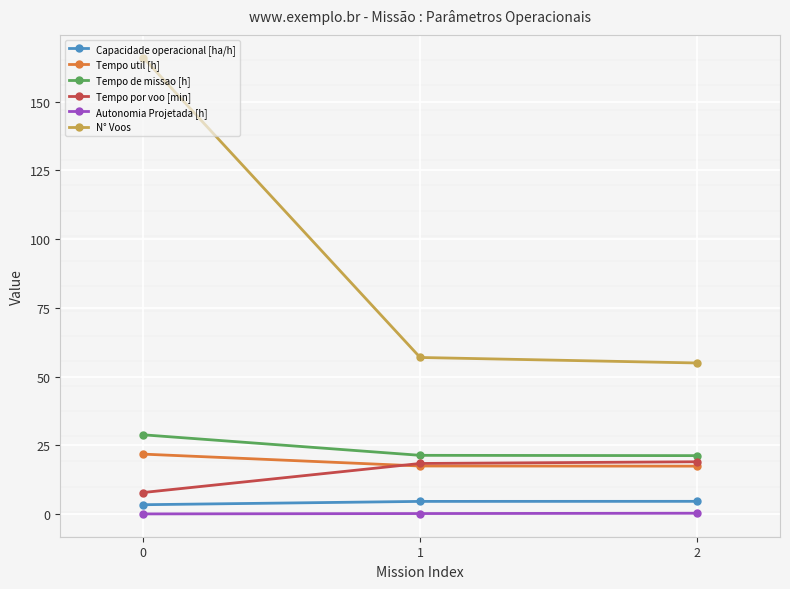

The Tempo util [h] series shows 21.9 at 0. True or false?

True